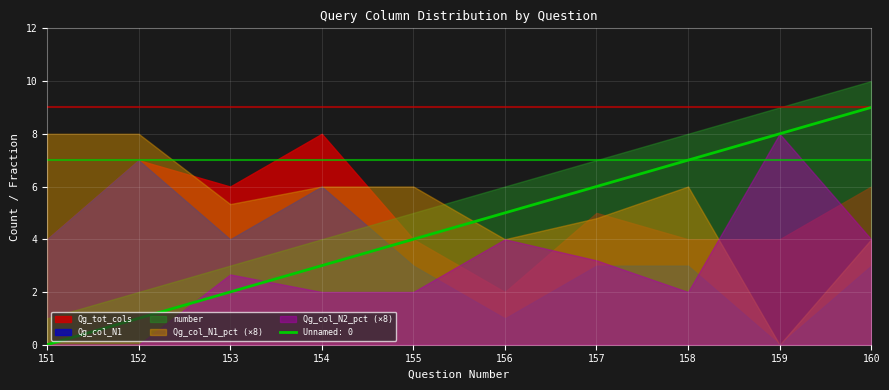

True or false: number has a value of 1.0 at 151.

True